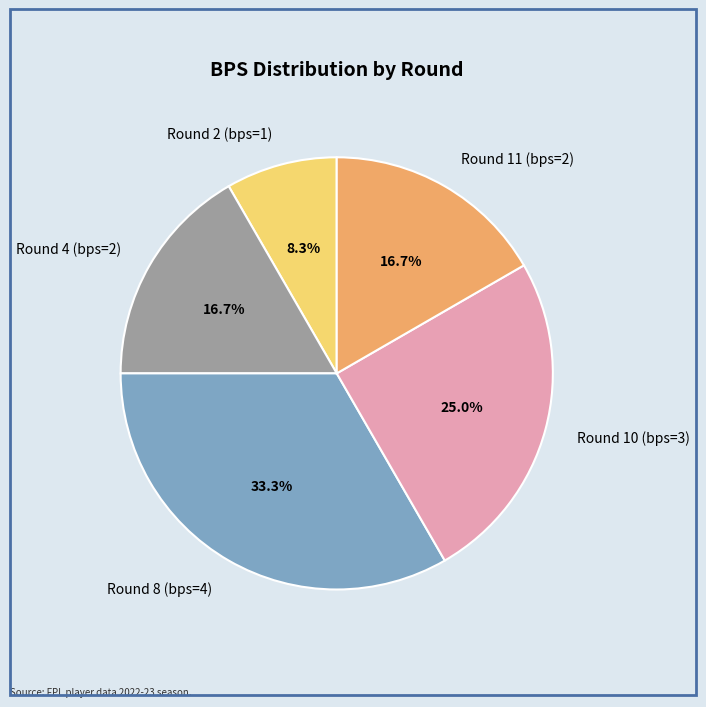

What is the ratio of the value at Round 10 (bps=3) to the value at Round 2 (bps=1)?

3.0